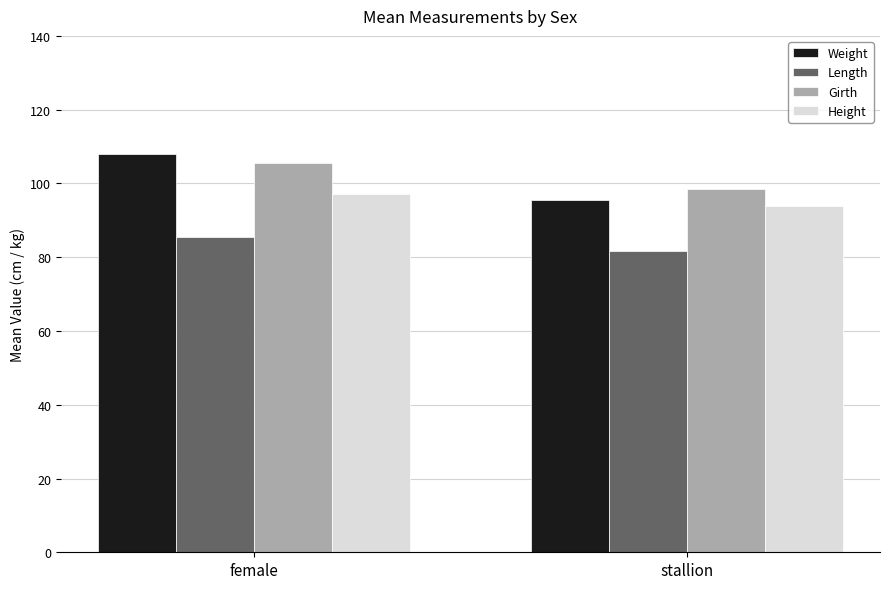

Is it true that Height equals 94.0 at stallion?

True